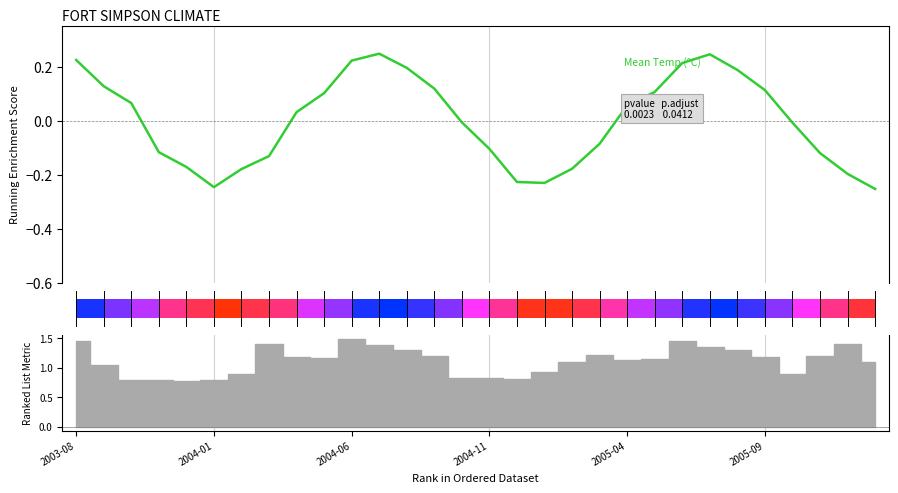

Reading right to left, what are all the values shown in this chart?

-0.3	-0.2	-0.1	-0.0	0.1	0.2	0.2	0.2	0.1	0.1	-0.1	-0.2	-0.2	-0.2	-0.1	-0.0	0.1	0.2	0.2	0.2	0.1	0.0	-0.1	-0.2	-0.2	-0.2	-0.1	0.1	0.1	0.2